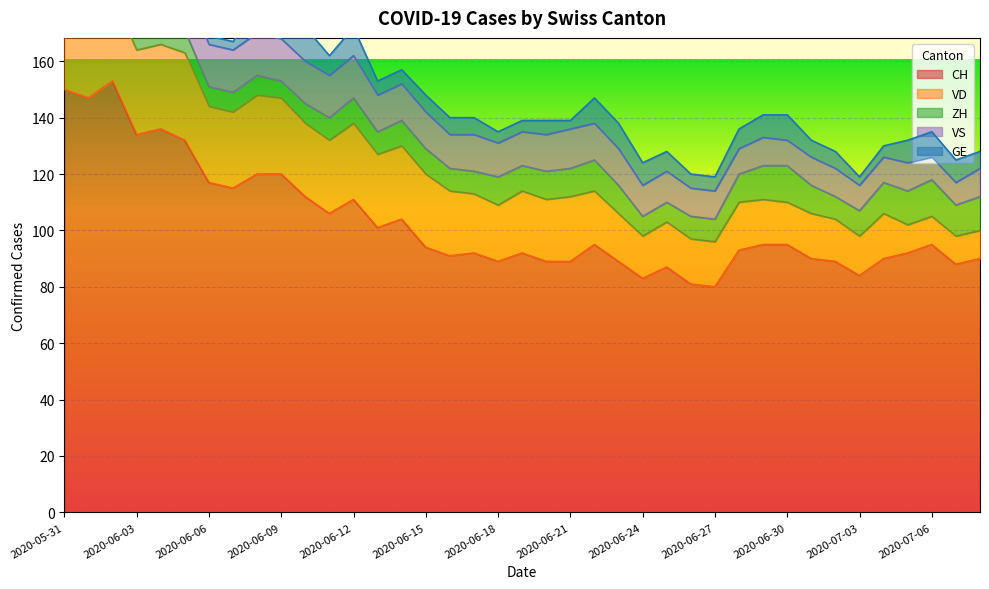

Which category has the lowest value in the VD series?

2020-07-05